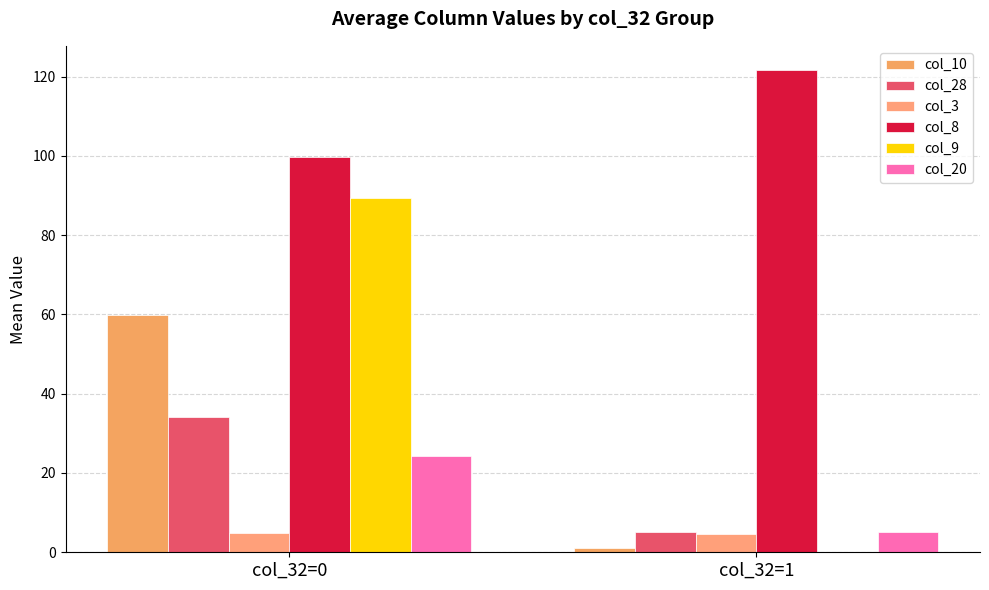

Reading right to left, list all the values displayed in this chart.

col_10: 1.0	59.8
col_28: 5.0	34.0
col_3: 4.7	4.8
col_8: 121.7	99.6
col_9: 0.0	89.5
col_20: 5.0	24.2